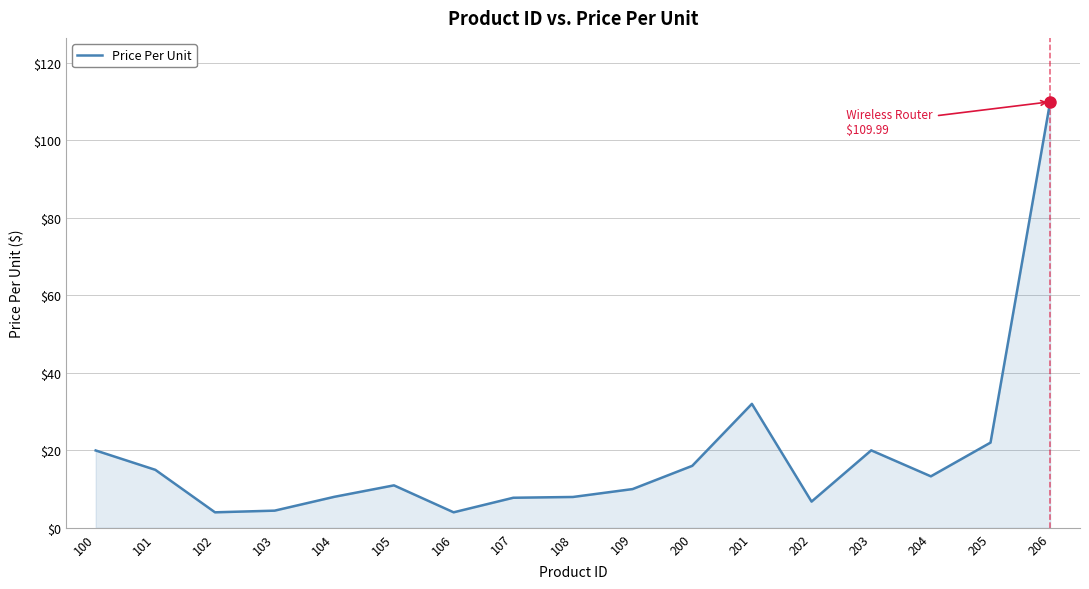

What is the greatest value displayed?

110.0